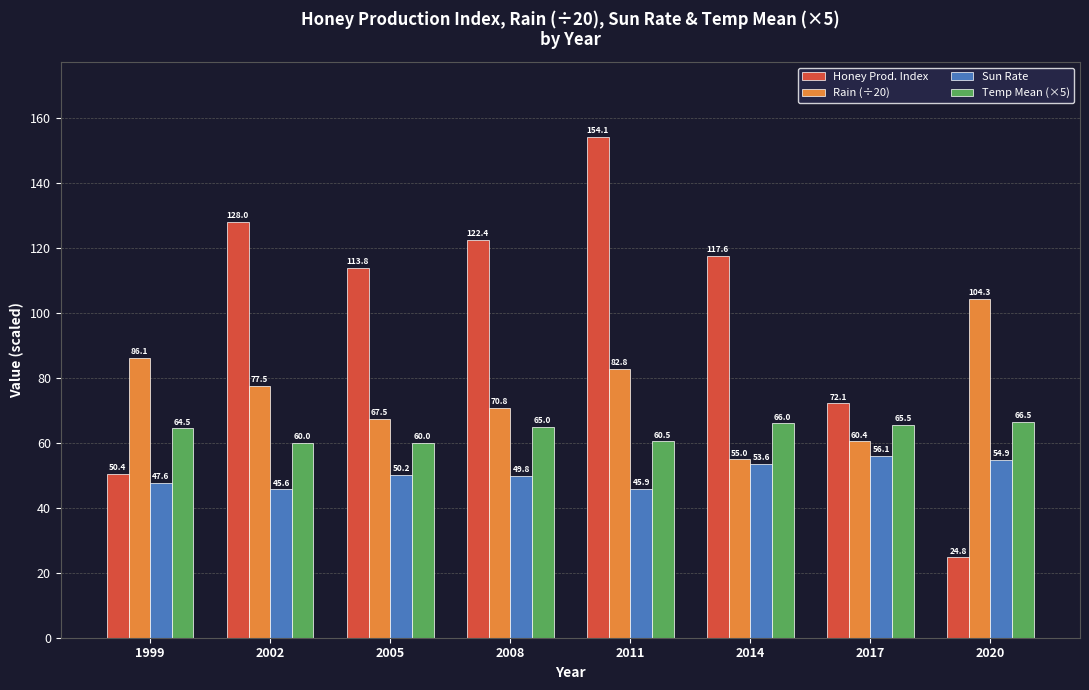

Count the number of categories in the chart.

8